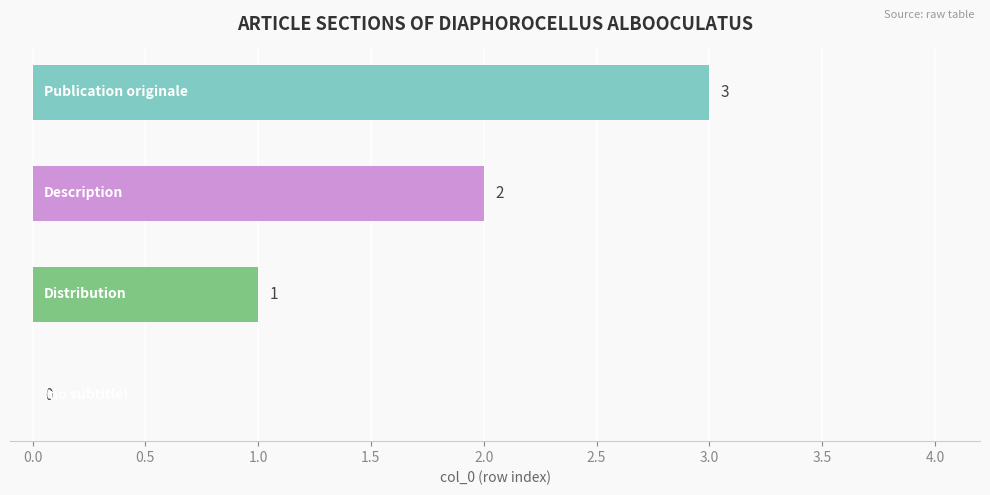

What is the sum of all values?

6